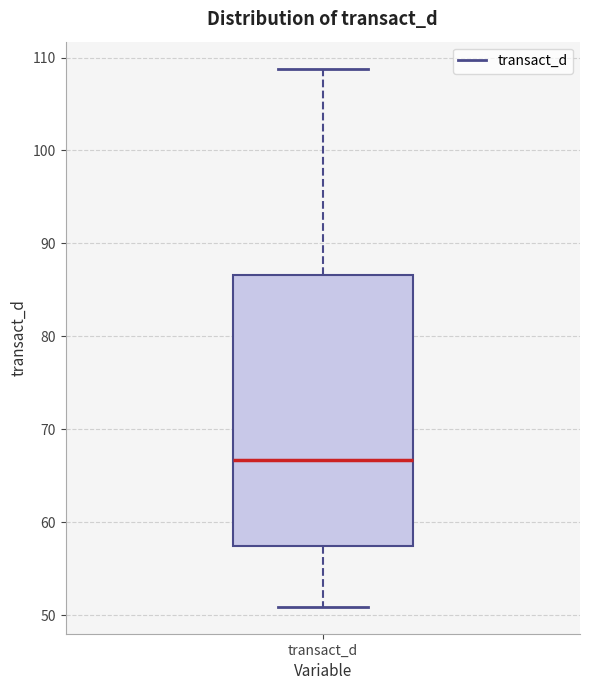

Transcribe this box plot: give where the median line is, the range the box spans, and where the two whiskers end, as read against the y-axis. The values are not printed on the chart, so give them approximately, as read against the axis.

median 67, box 57 to 87, whiskers 51 to 109